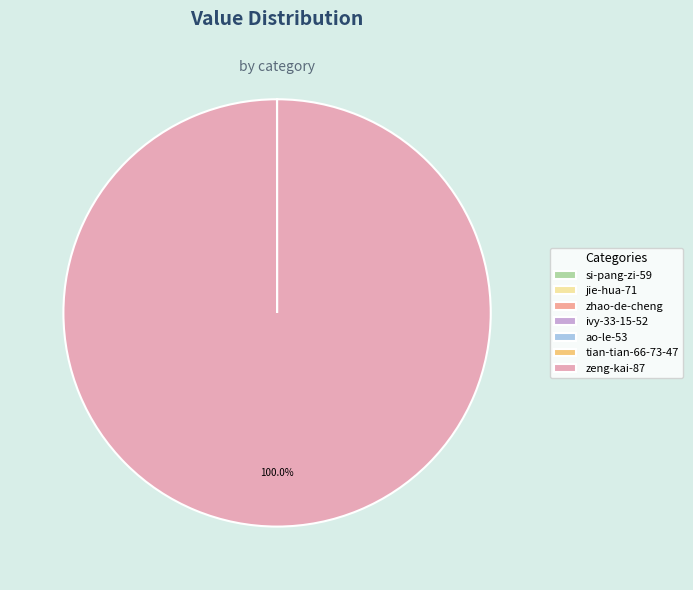

Does zeng-kai-87 represent more than half of the total?

Yes